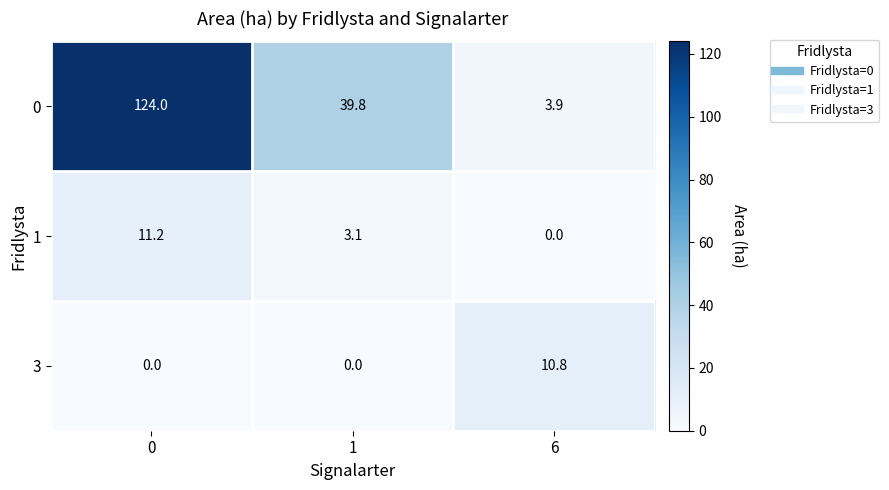

What is the difference between the highest and lowest values at 0?

124.0